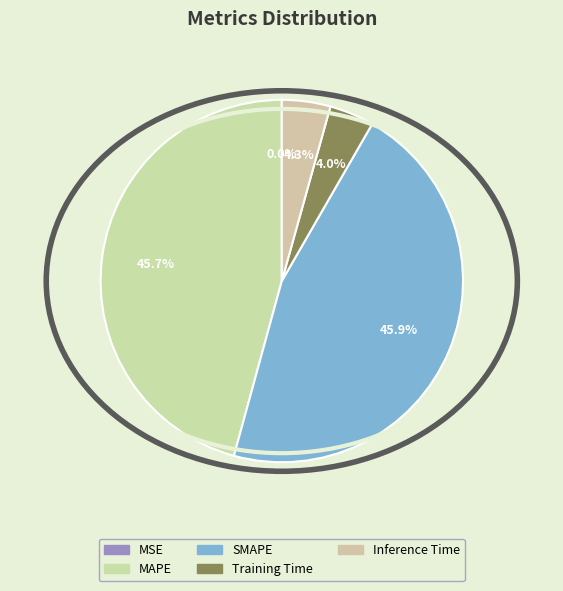

What percentage is the SMAPE slice, to the nearest percent?

46%